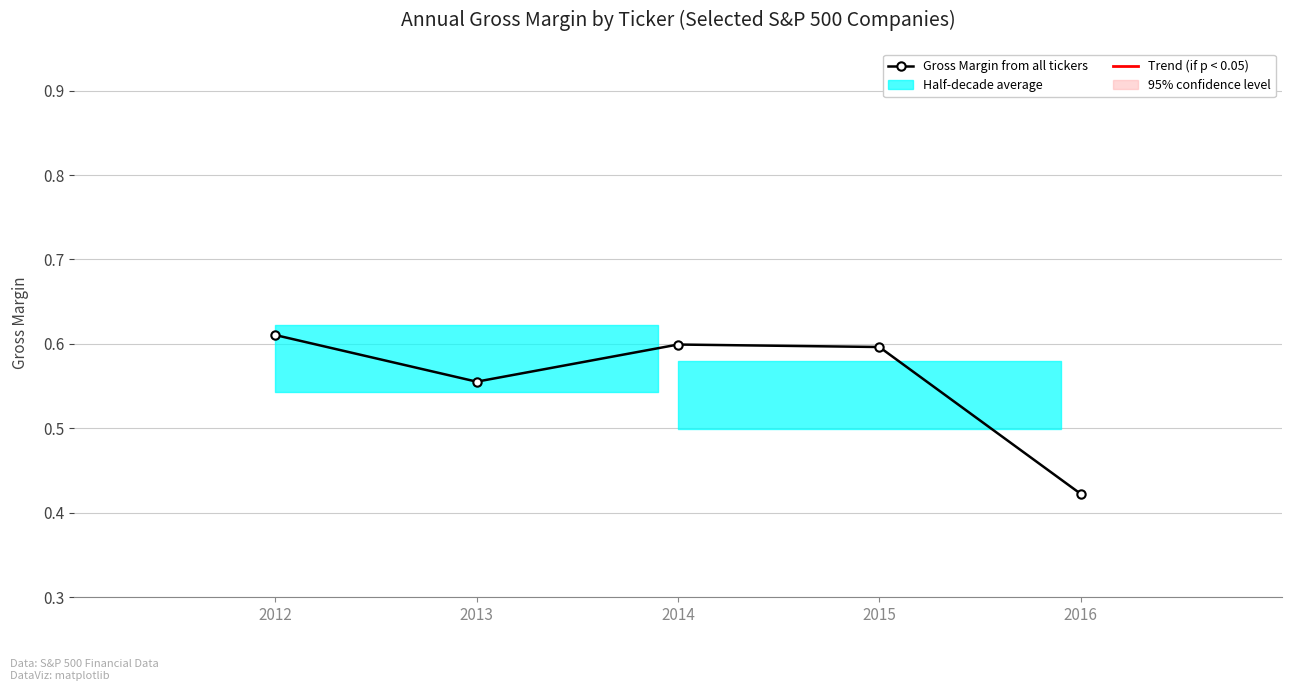

What is the difference between the maximum and minimum values?

0.2